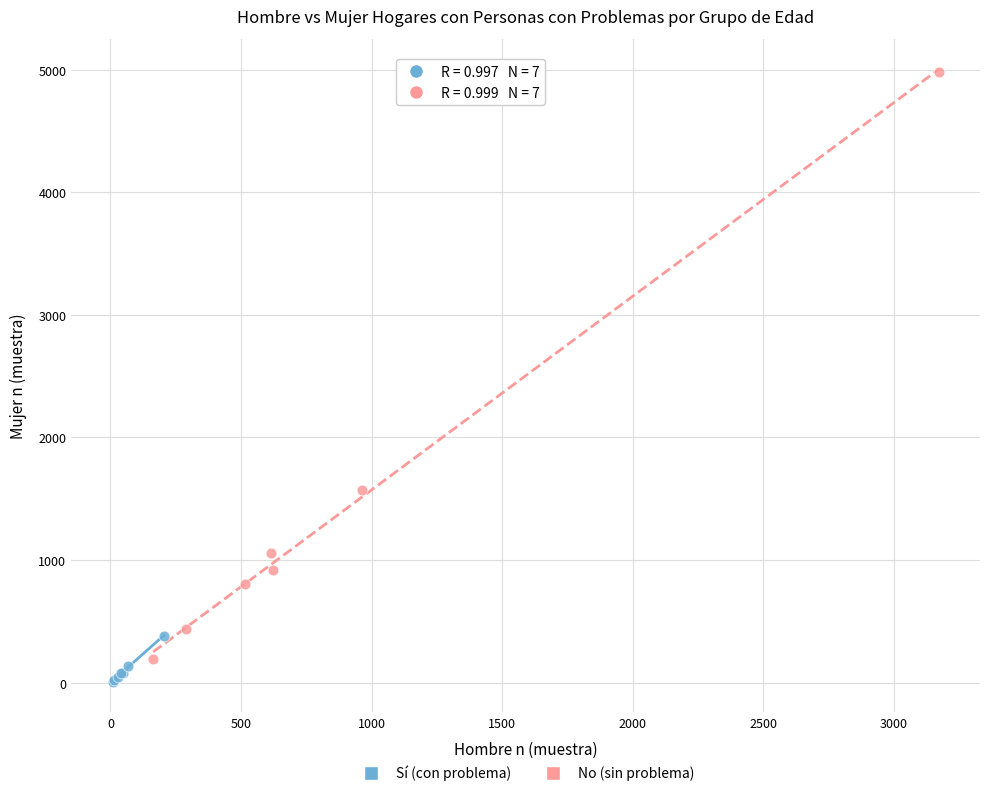

Which series has the largest Y range (max minus min)?

No (sin problema)